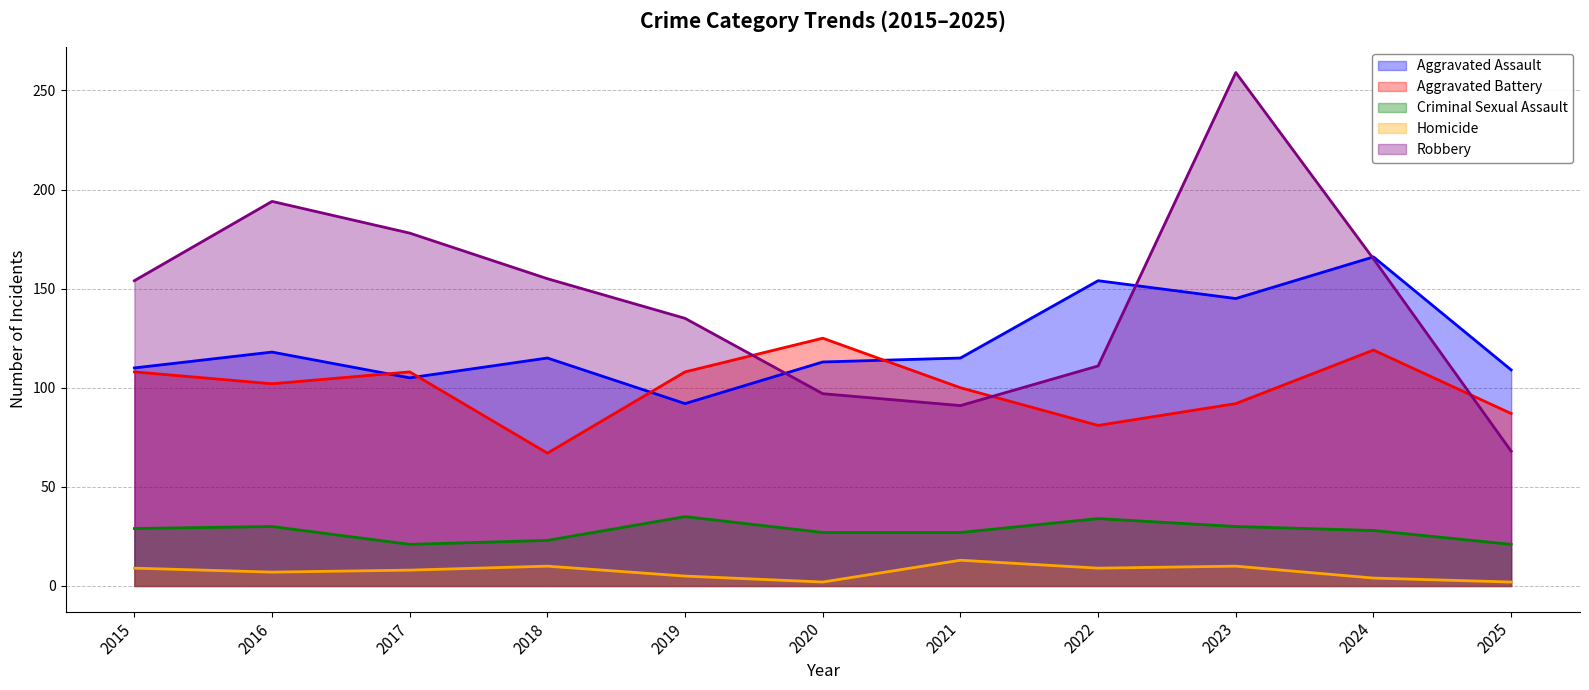

How many lines are shown in the chart?

5